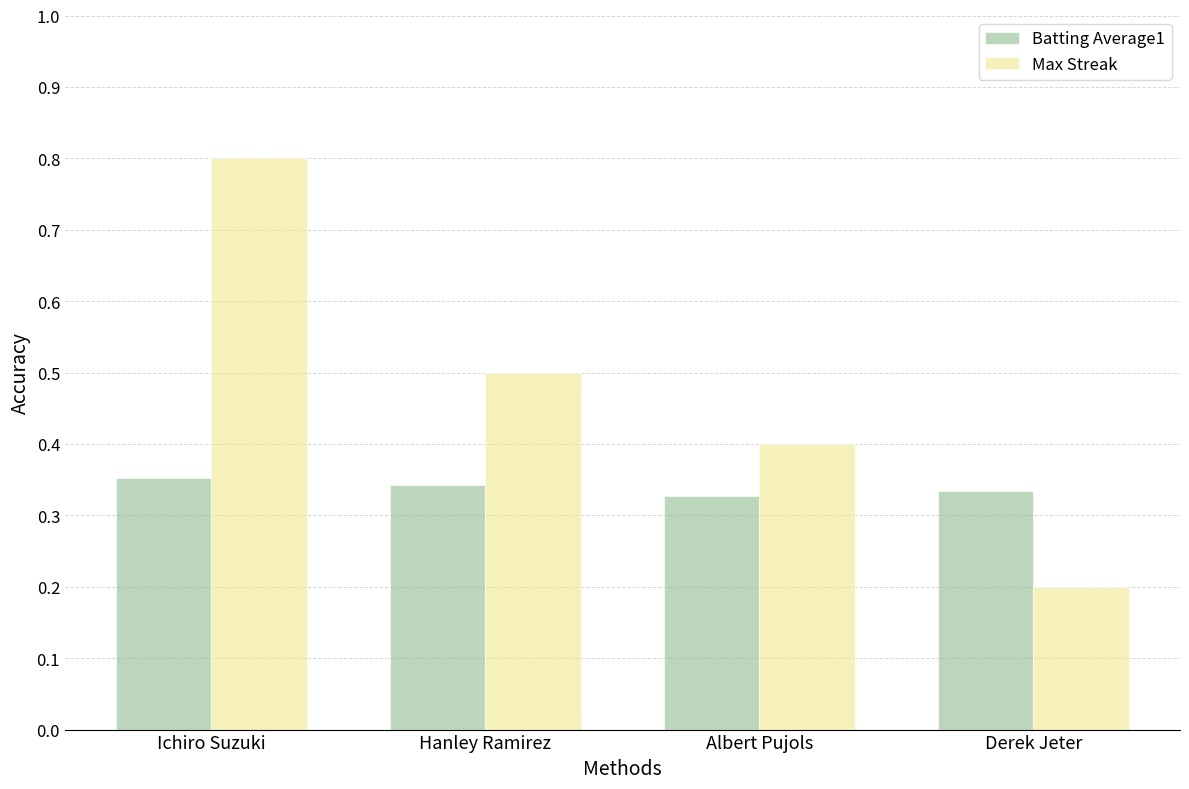

How many Max Streak values are between 0 and 1?

4